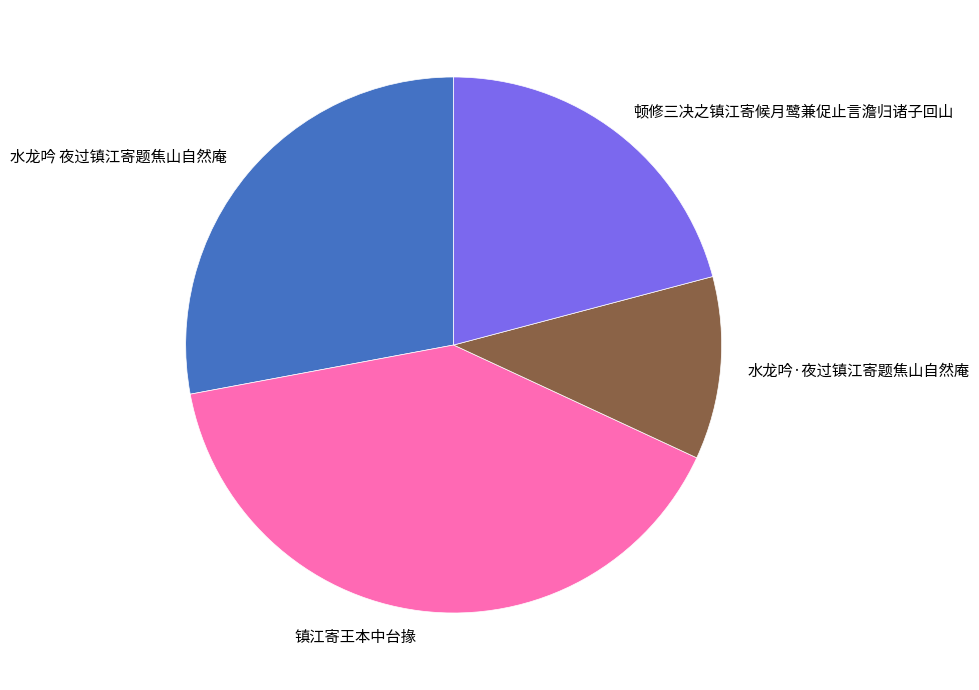

Combined, do 镇江寄王本中台掾 and 顿修三决之镇江寄候月鹭兼促止言澹归诸子回山 account for over 50%?

Yes